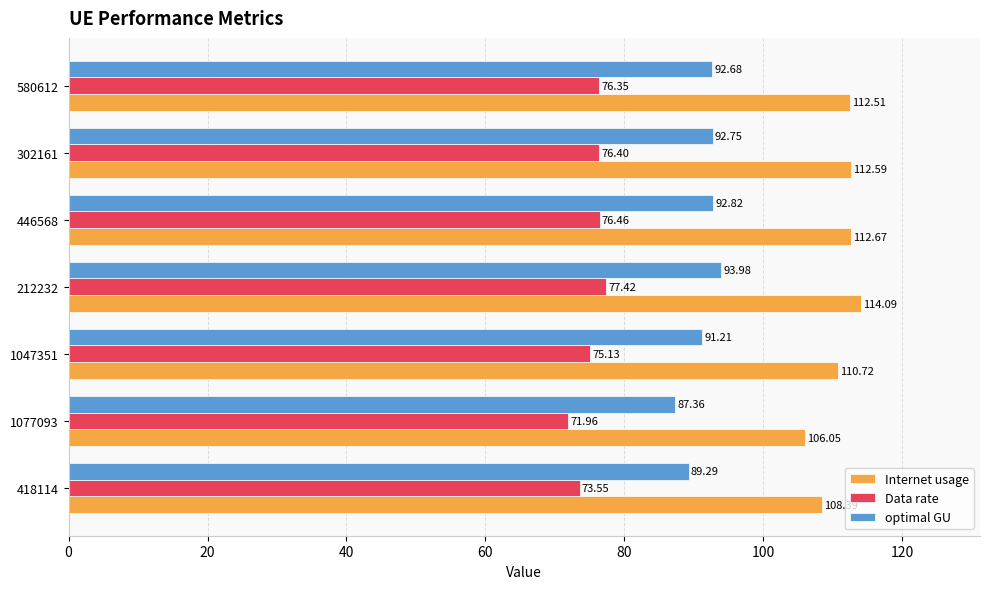

List the series in order of their overall mean, highest first.

Internet usage, optimal GU, Data rate